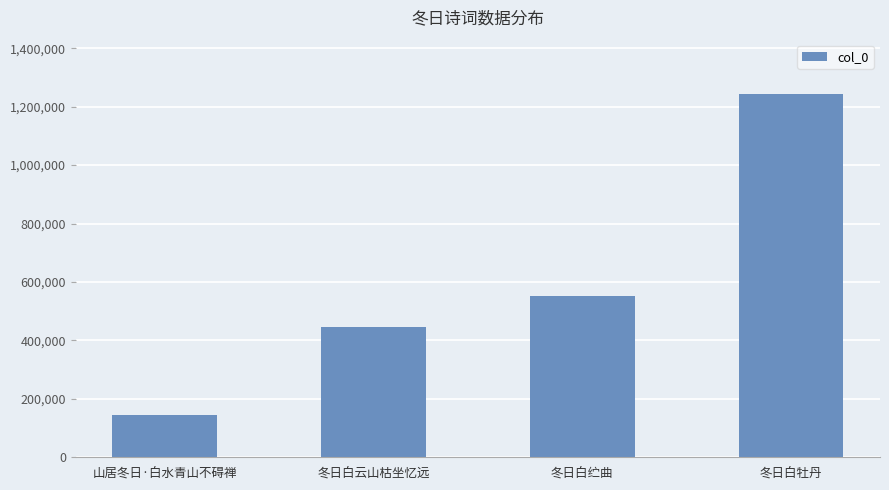

What value does the data have at 山居冬日·白水青山不碍禅, to the nearest 10?

144660